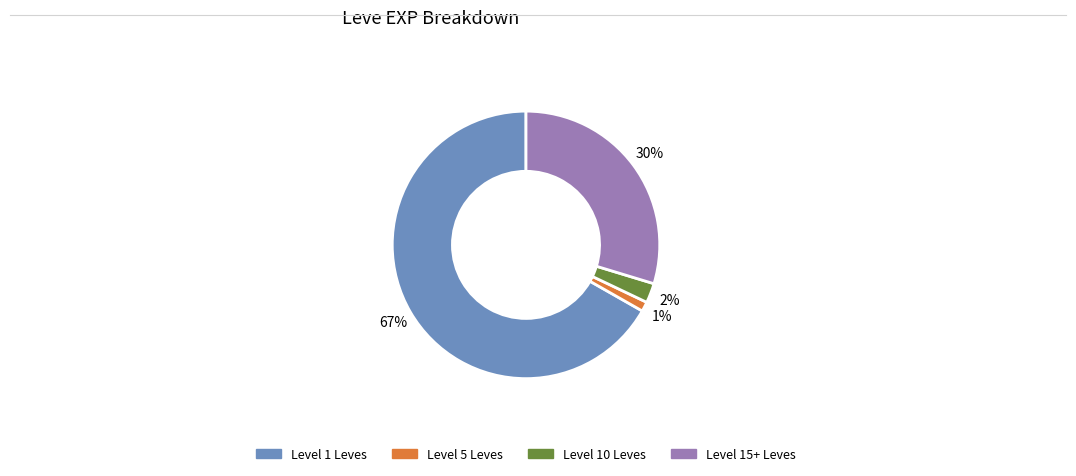

To the nearest percent, what is the average slice percentage?

25%